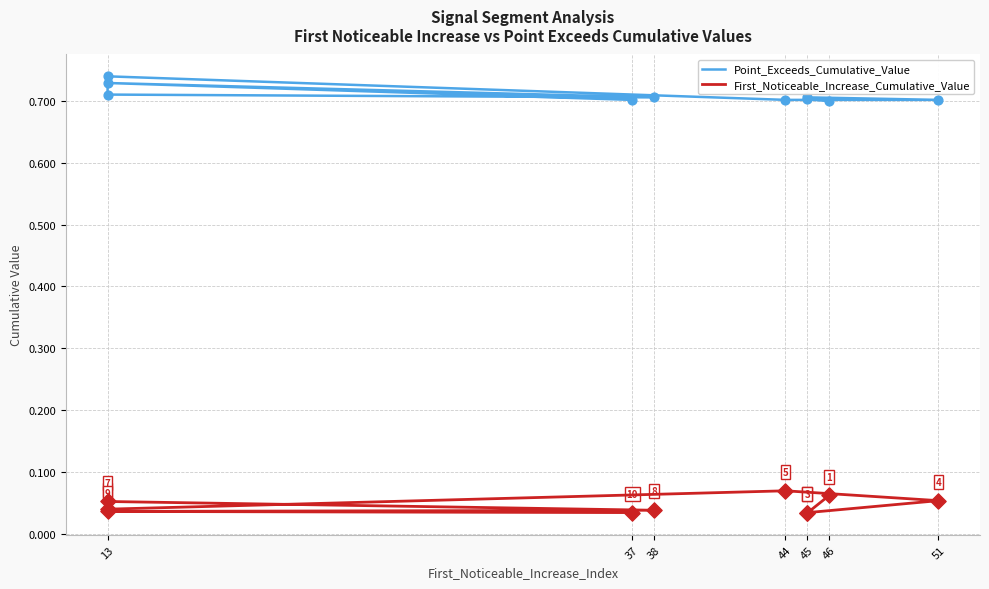

At how many categories does at least one series exceed 0?

10